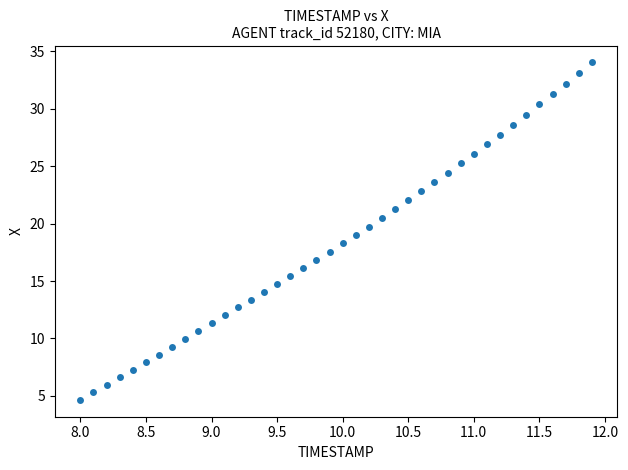

What is the range of Y values (max minus min)?

29.4